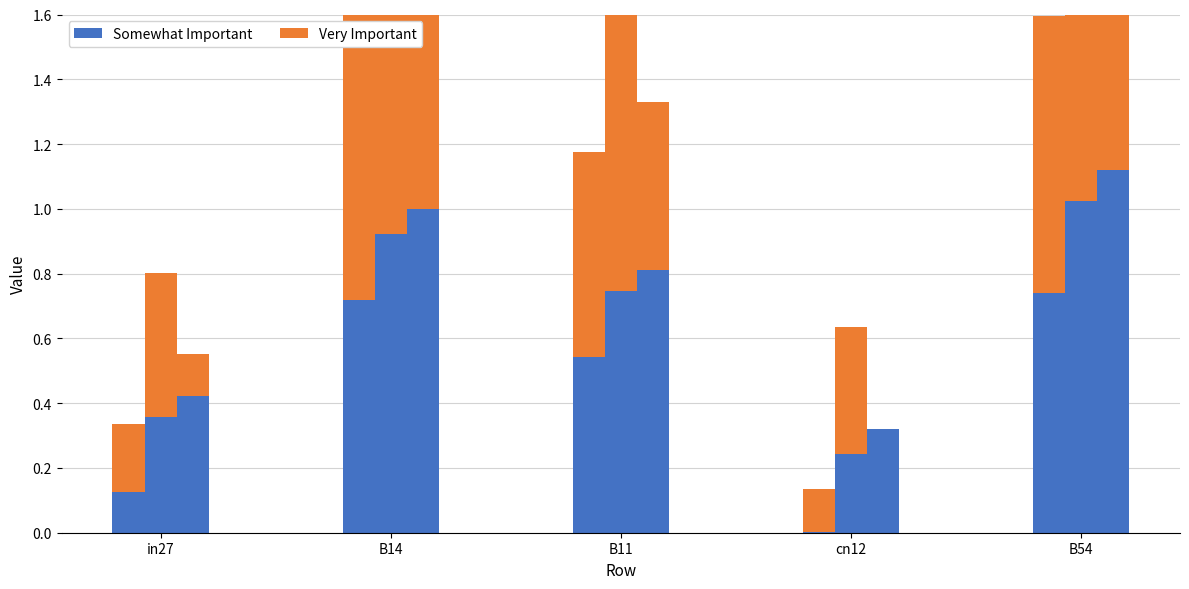

Rank the categories by Somewhat Important value from highest to lowest.

B54, B14, B11, in27, cn12